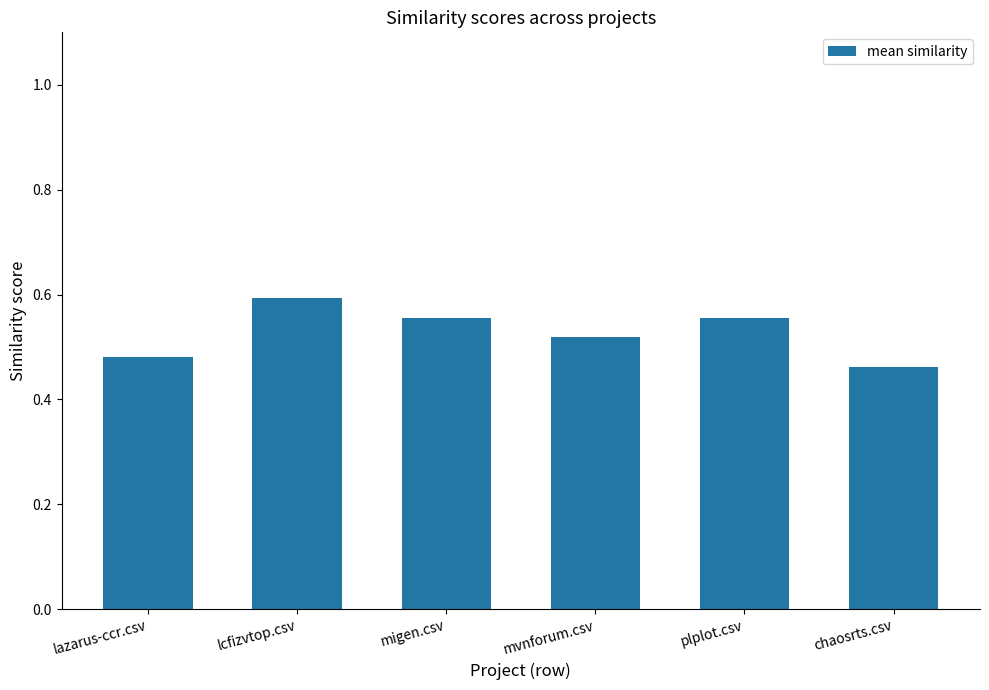

Are the bars horizontal?

No